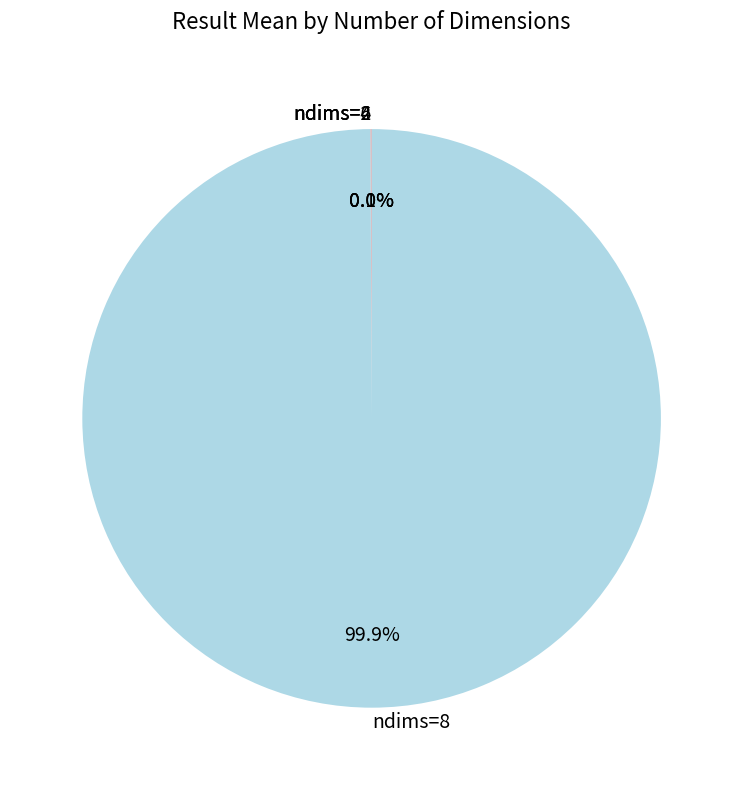

Which slice represents more than half of the pie?

ndims=8